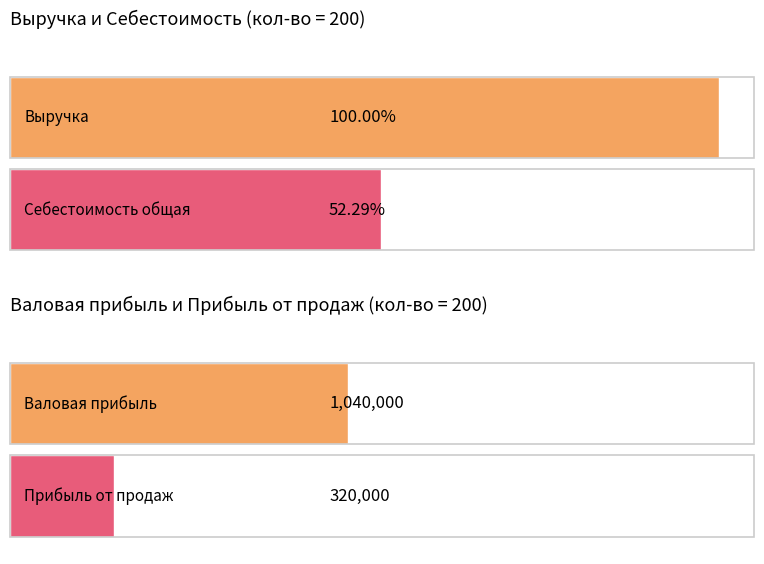

Between 40 and 80, which series saw the biggest shift?

Выручка